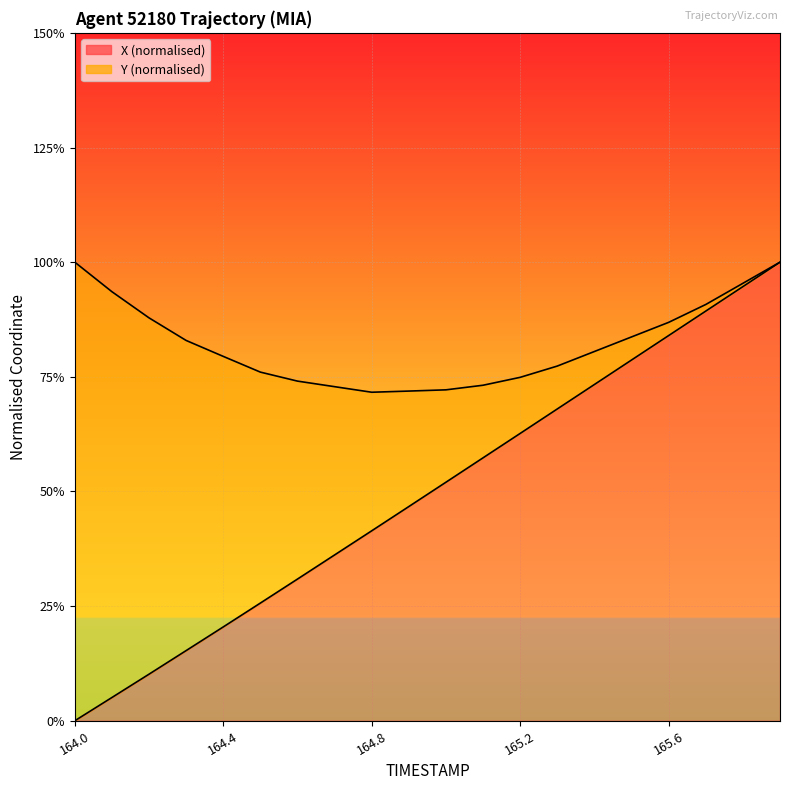

How many categories are shown in the chart?

20